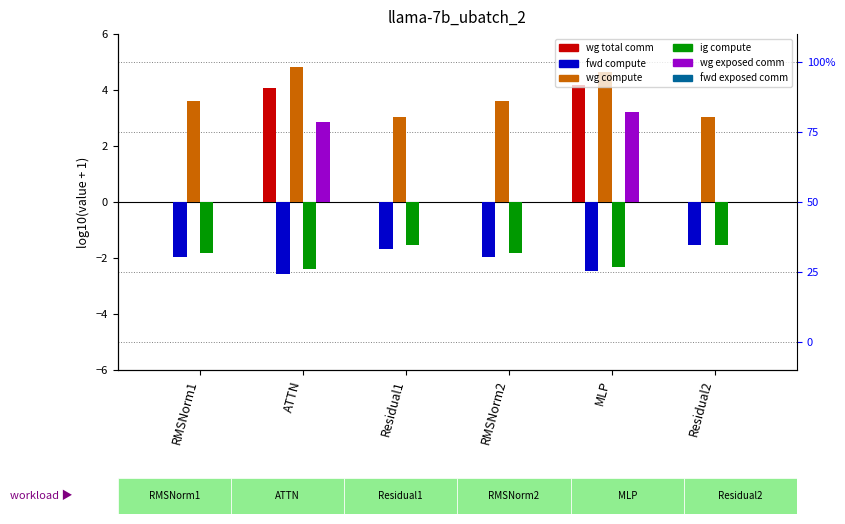

Which series has the largest total across all categories?

wg compute